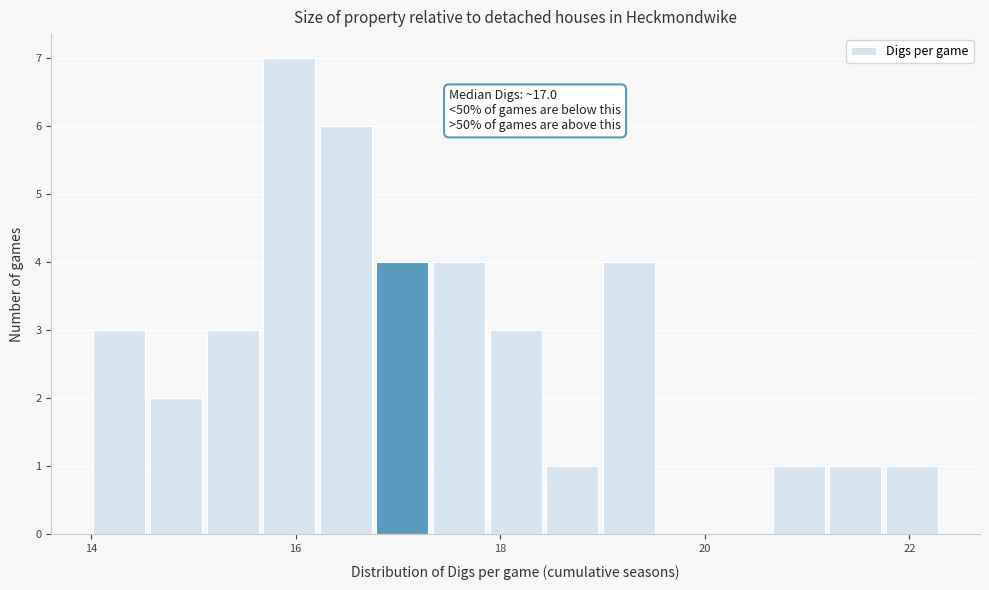

Around what value on the x-axis is the tallest bar? Give the approximate position of its centre, as read against the axis.

16.0